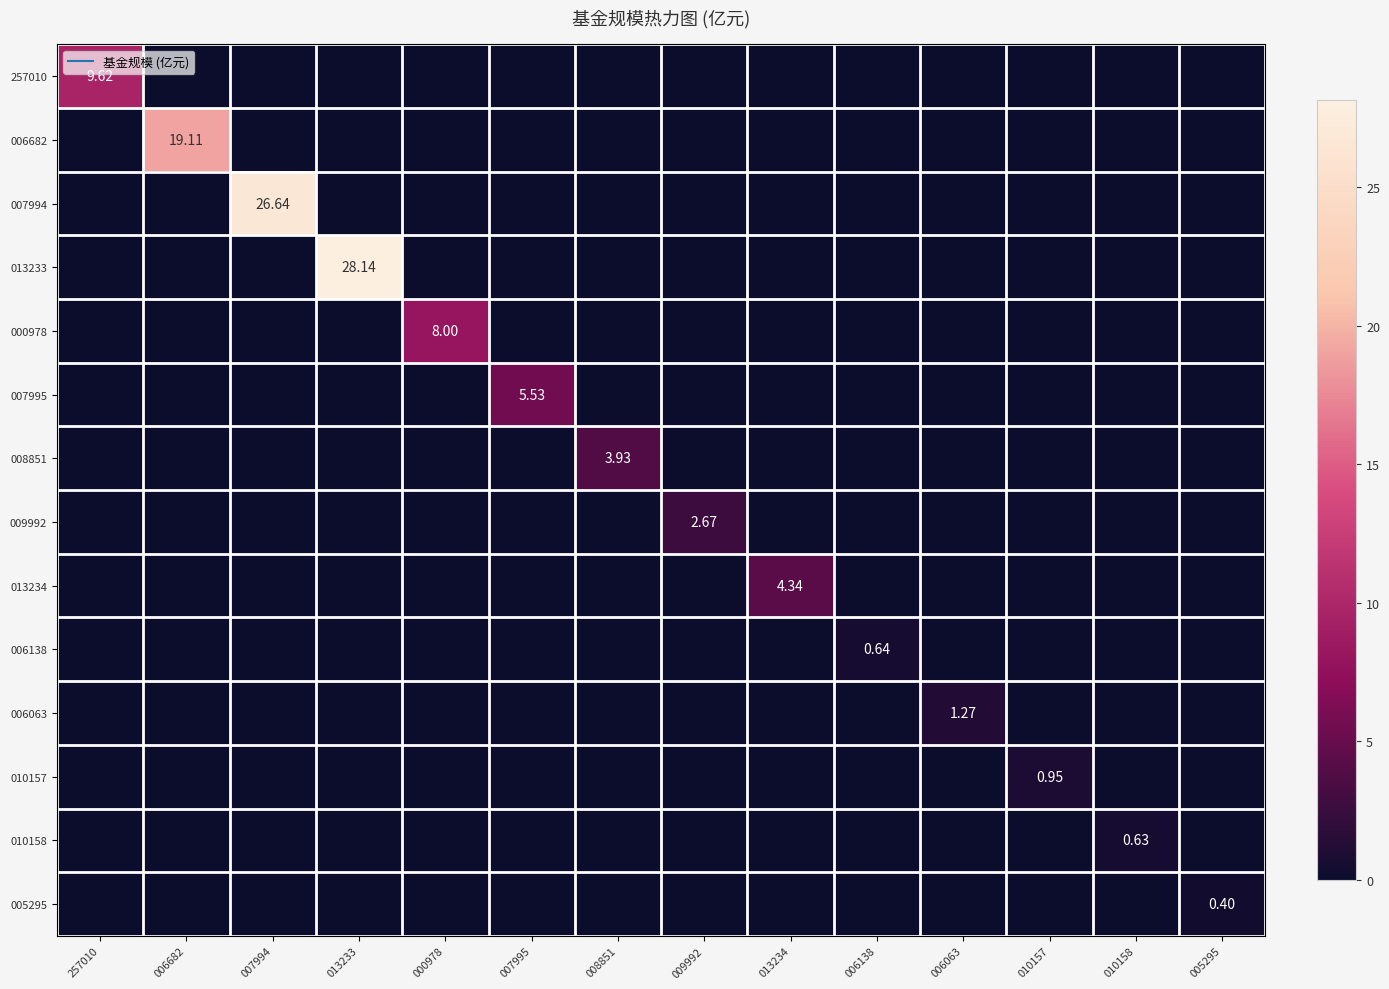

Which has a higher value, 013233 or 006063?

013233